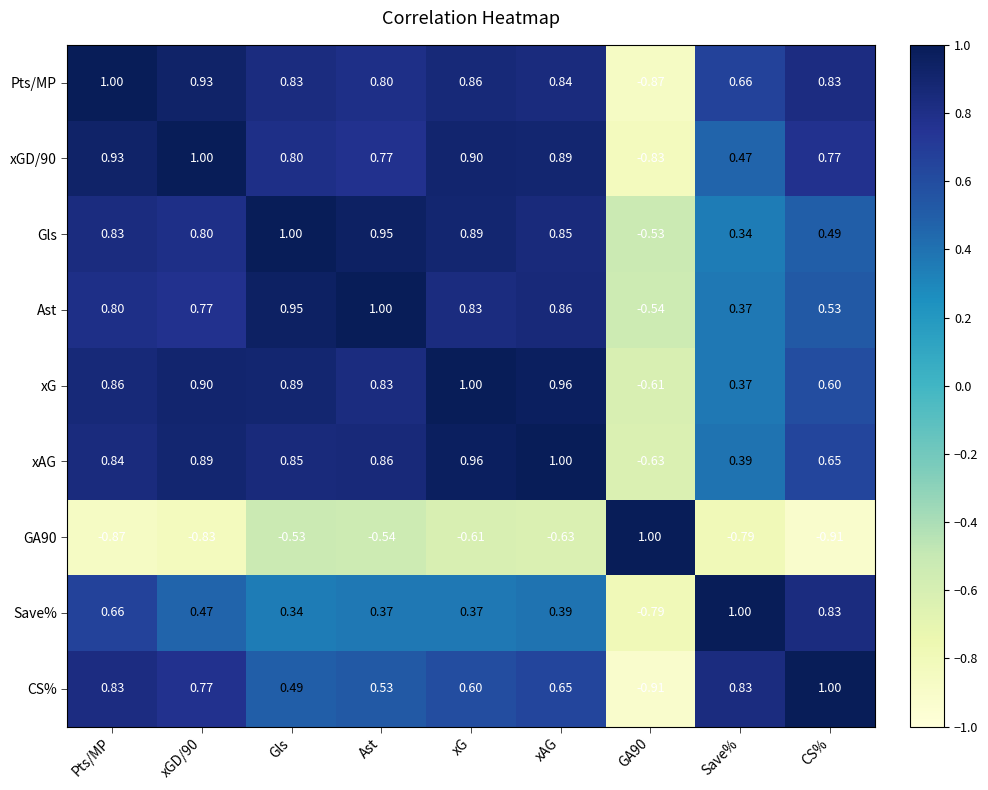

How many data points in Save% are less than 0?

1